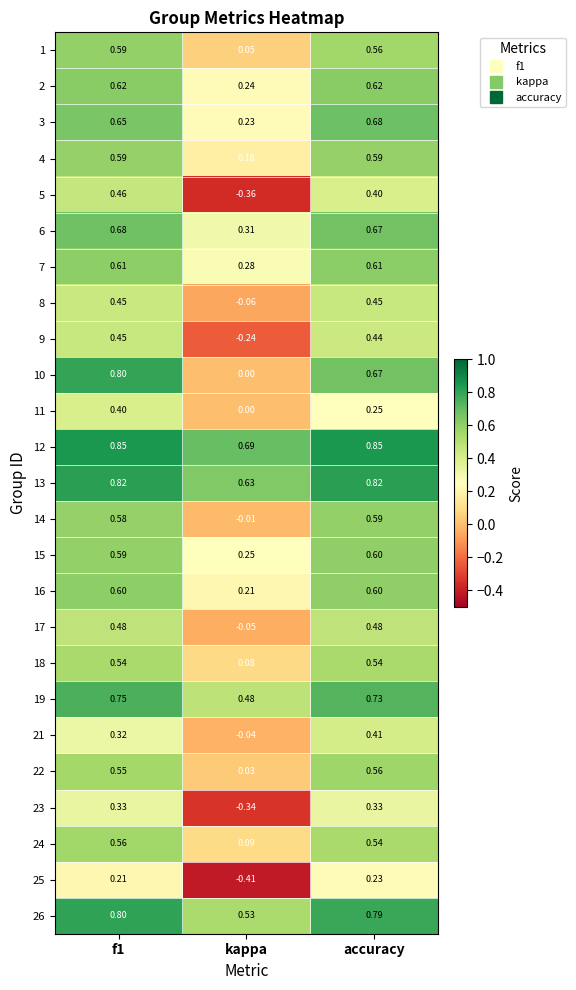

At which category is the sum across all series the highest?

f1